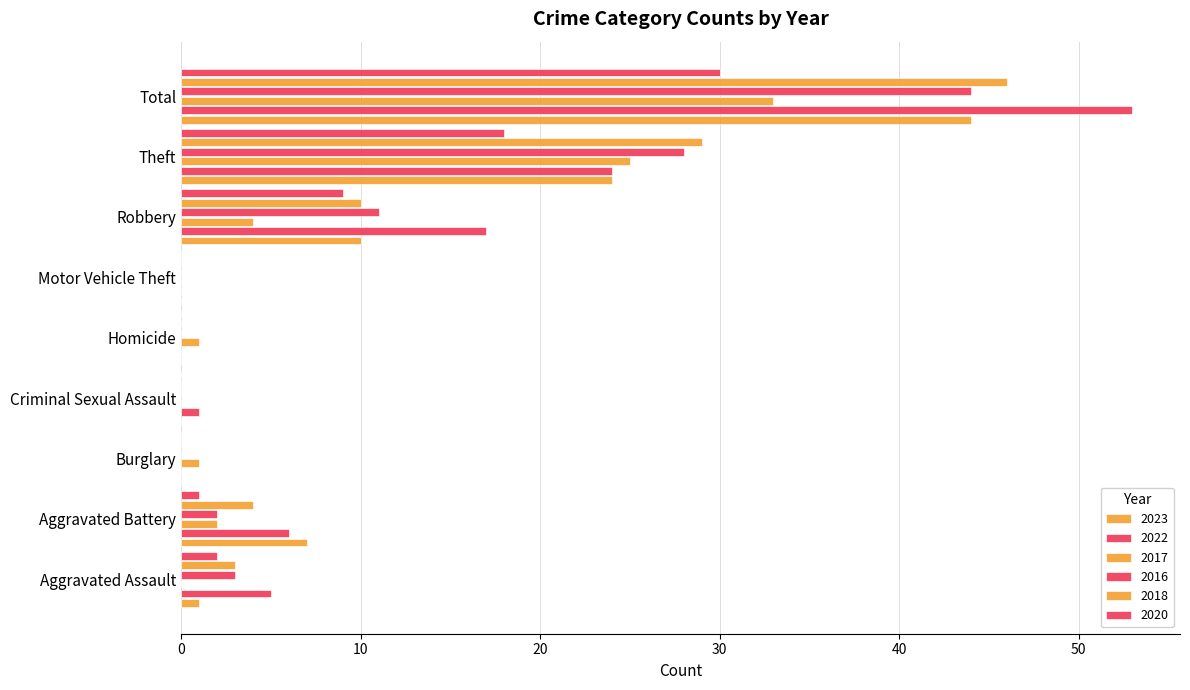

How many categories are shown in the chart?

9